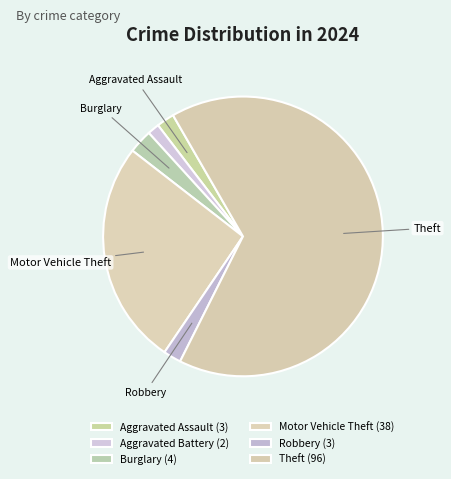

How many segments does this pie chart have?

6